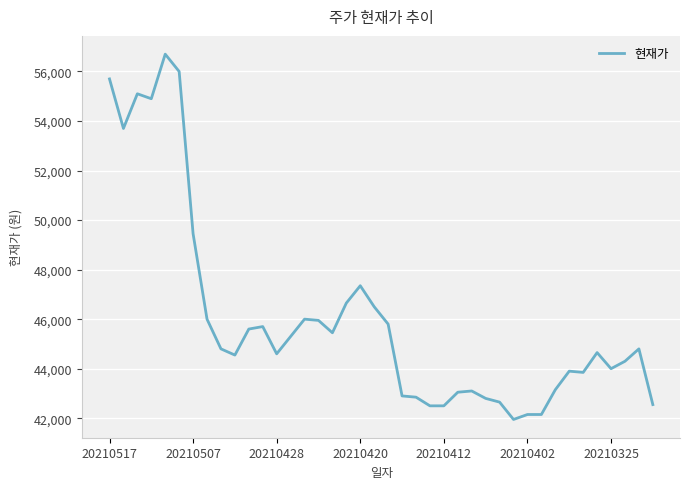

What is the maximum value shown in the chart?

56700